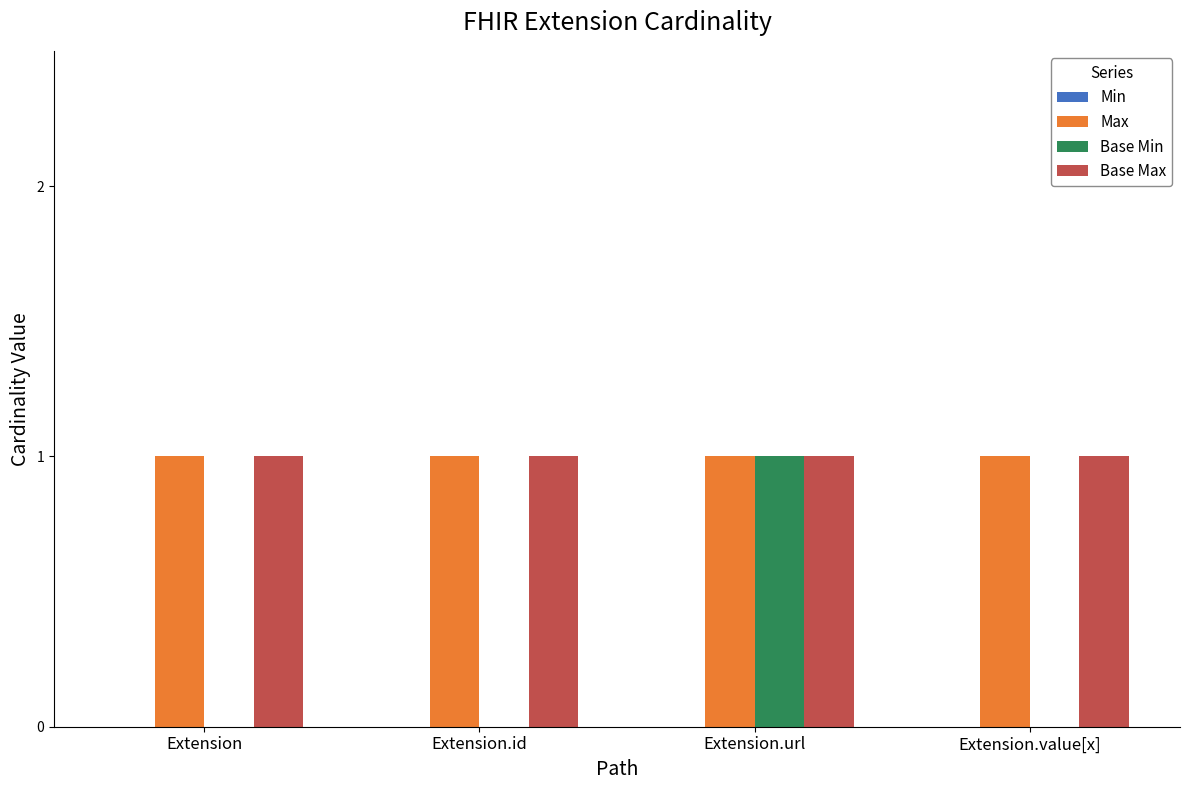

Reading right to left, list all the values displayed in this chart.

Max: Extension.value[x]=1	Extension.url=1	Extension.id=1	Extension=1
Base Min: Extension.value[x]=0	Extension.url=1	Extension.id=0	Extension=0
Base Max: Extension.value[x]=1	Extension.url=1	Extension.id=1	Extension=1